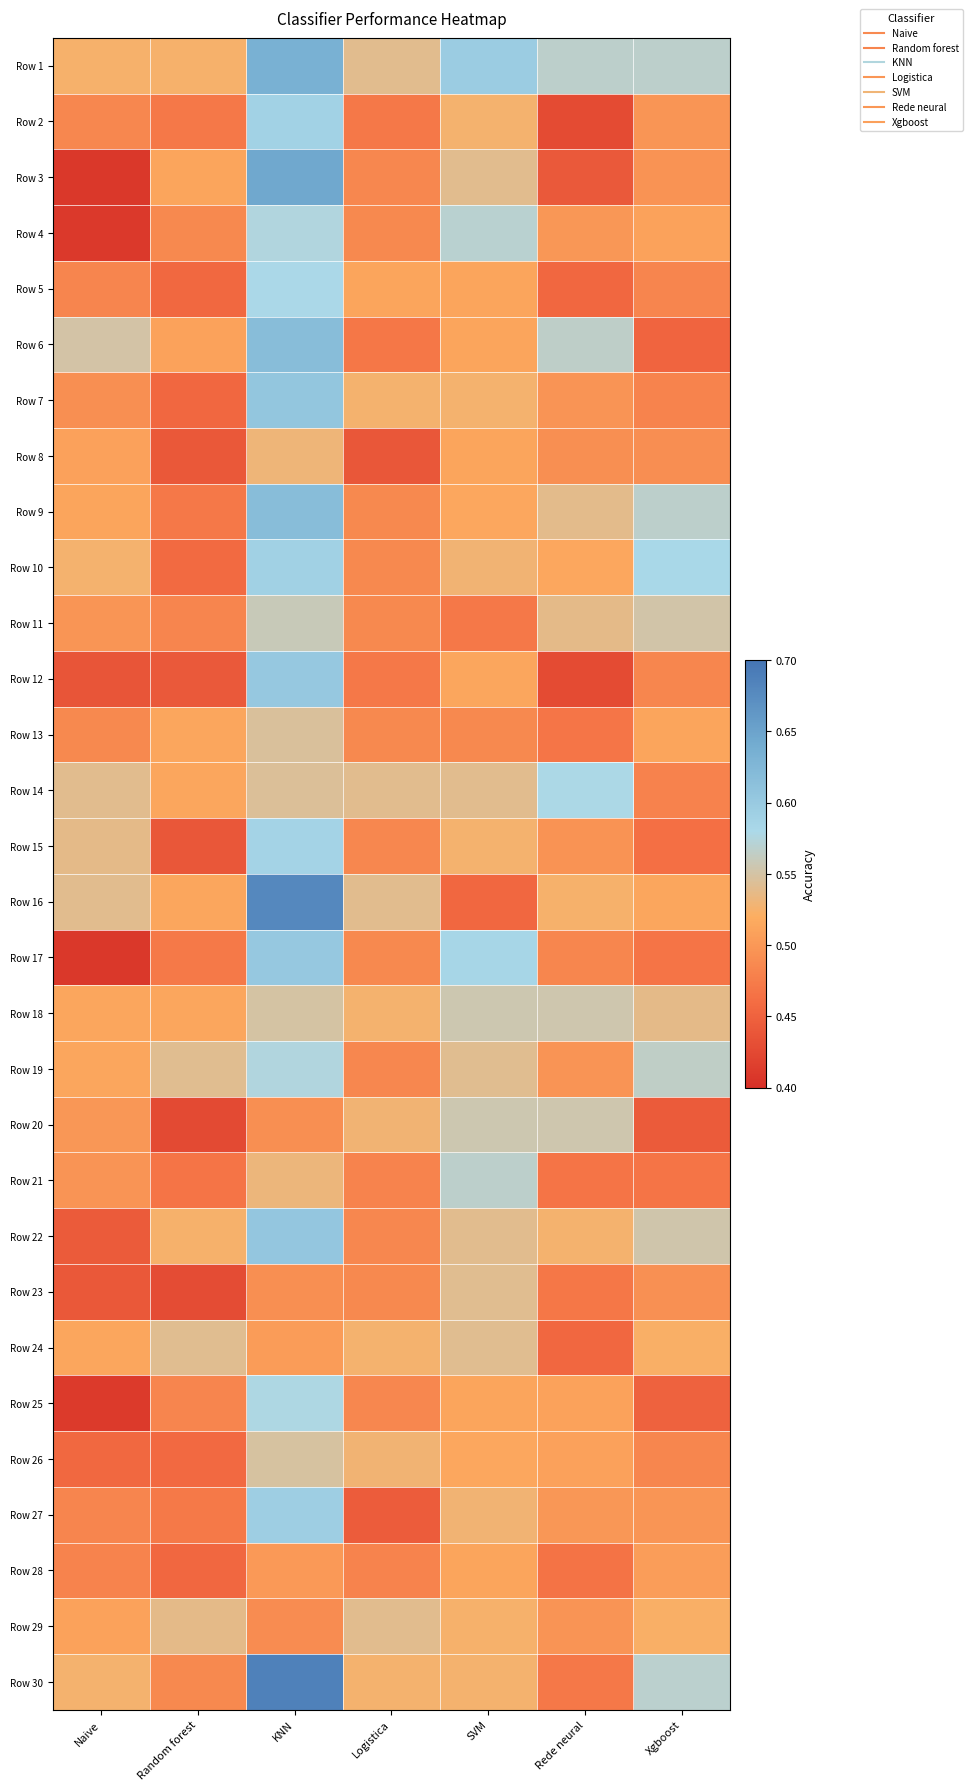

What is the spread (max minus min) of values at Xgboost?

0.1